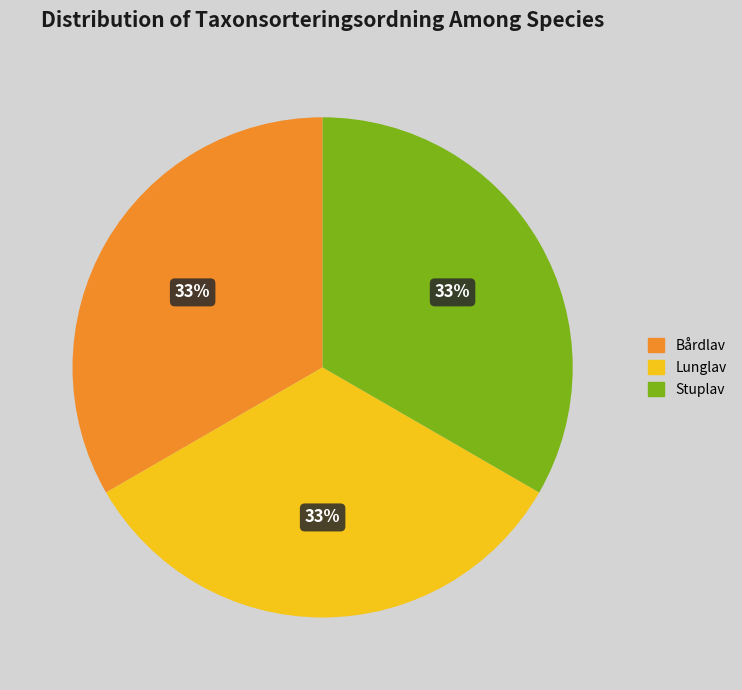

Do Lunglav and Stuplav together represent more than half of the pie?

Yes